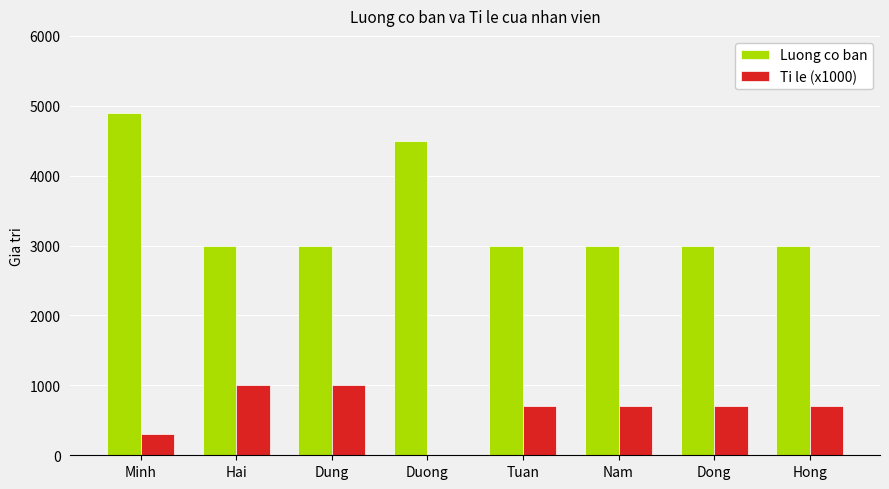

At which category is the sum across all series the highest?

Minh